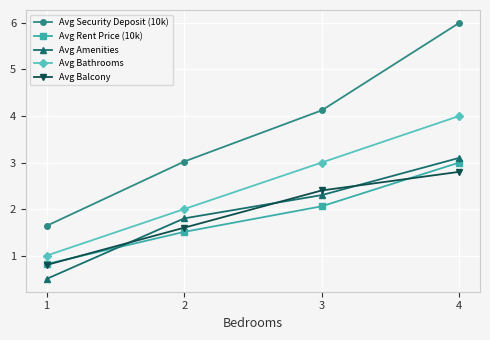

Reading right to left, what are all the values shown in this chart?

Avg Security Deposit (10k): 6.0	4.1	3.0	1.6
Avg Rent Price (10k): 3.0	2.1	1.5	0.8
Avg Amenities: 3.1	2.3	1.8	0.5
Avg Bathrooms: 4.0	3.0	2.0	1.0
Avg Balcony: 2.8	2.4	1.6	0.8